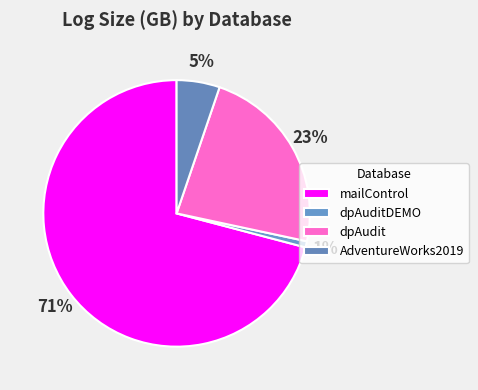

Rank the categories by value from highest to lowest.

mailControl, dpAudit, AdventureWorks2019, dpAuditDEMO